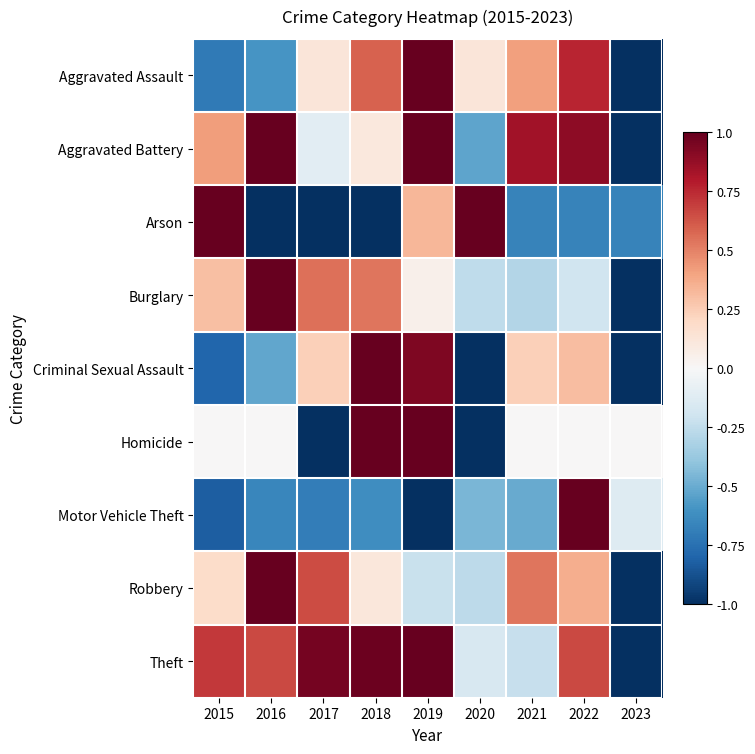

What is the total value across all series at 2022?

3.1